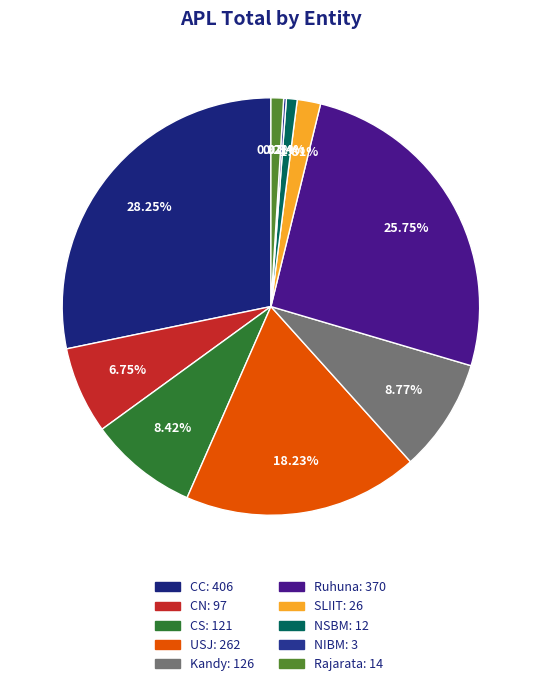

To the nearest percent, what portion does Kandy represent?

9%